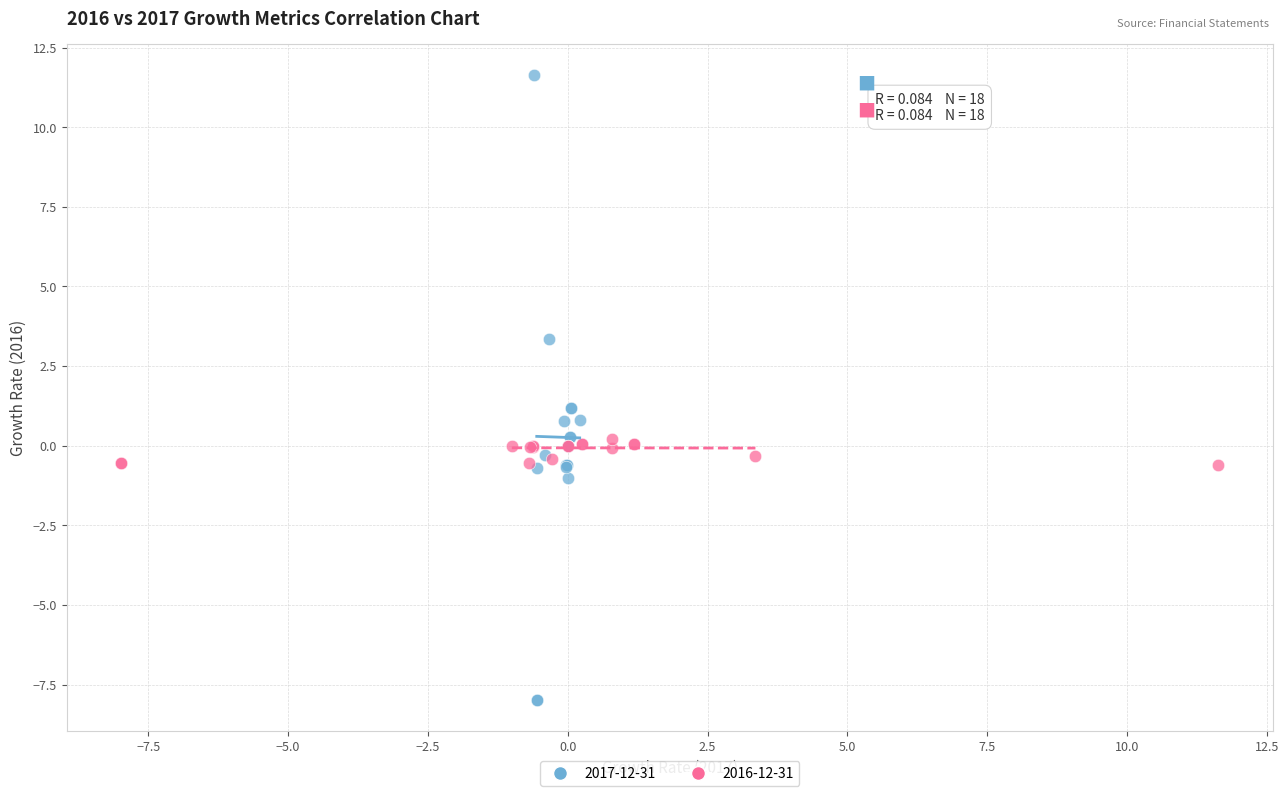

Which series has the largest Y range (max minus min)?

2017-12-31